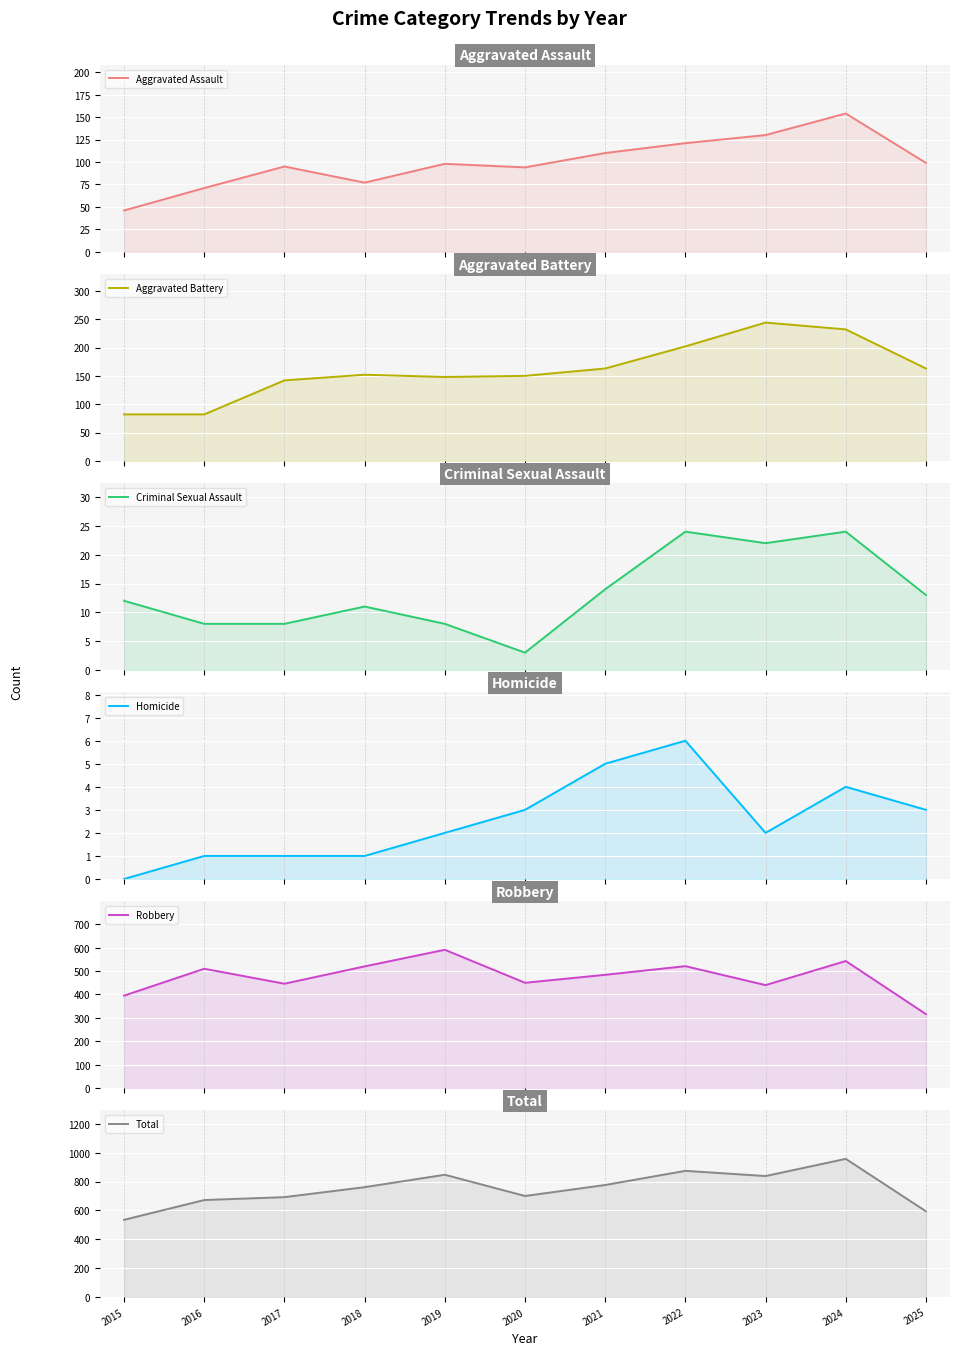

Reading right to left, transcribe all the data shown in this chart.

Aggravated Assault: 2025=99	2024=154	2023=130	2022=121	2021=110	2020=94	2019=98	2018=77	2017=95	2016=71	2015=46
Aggravated Battery: 2025=163	2024=232	2023=244	2022=202	2021=163	2020=150	2019=148	2018=152	2017=142	2016=82	2015=82
Criminal Sexual Assault: 2025=13	2024=24	2023=22	2022=24	2021=14	2020=3	2019=8	2018=11	2017=8	2016=8	2015=12
Homicide: 2025=3	2024=4	2023=2	2022=6	2021=5	2020=3	2019=2	2018=1	2017=1	2016=1	2015=0
Robbery: 2025=316	2024=543	2023=440	2022=521	2021=484	2020=450	2019=591	2018=520	2017=446	2016=510	2015=395
Total: 2025=594	2024=957	2023=838	2022=874	2021=776	2020=700	2019=847	2018=761	2017=692	2016=672	2015=535